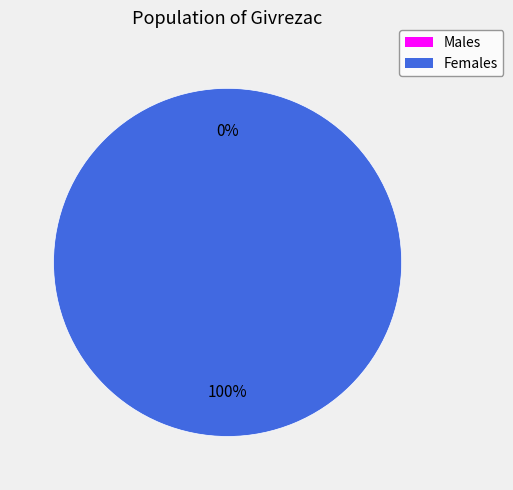

To the nearest percent, what percentage of the pie is 1501268490?

100%